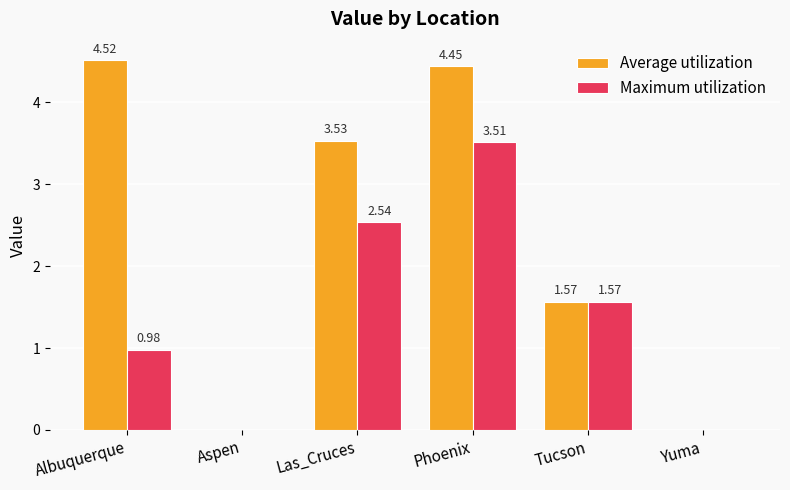

Where is Maximum utilization nearest to the value 1?

Albuquerque